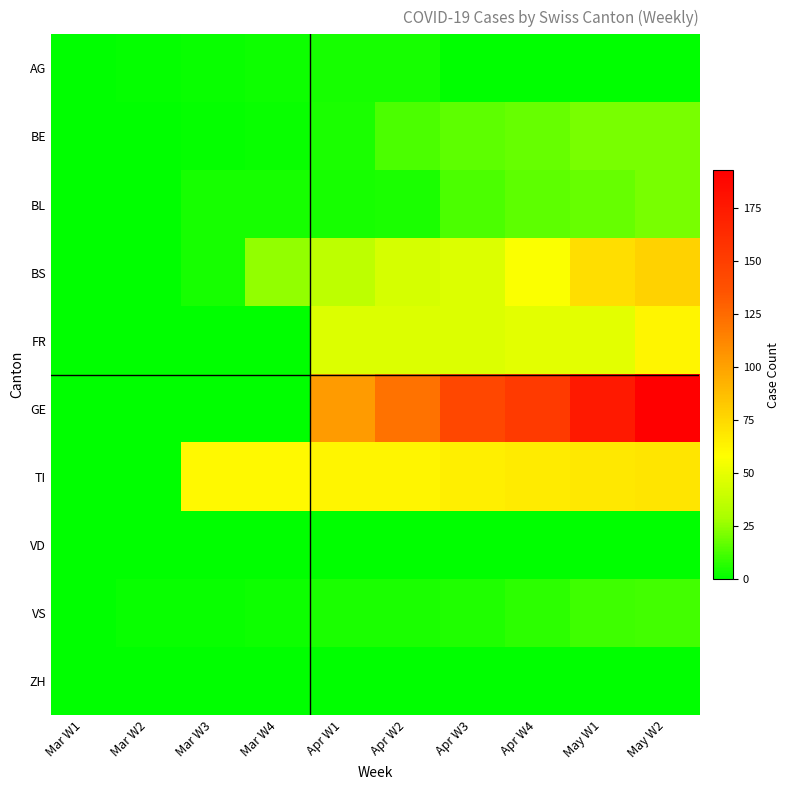

Rank the series by their maximum value, from highest to lowest.

GE, BS, TI, FR, BE, BL, VS, AG, VD, ZH